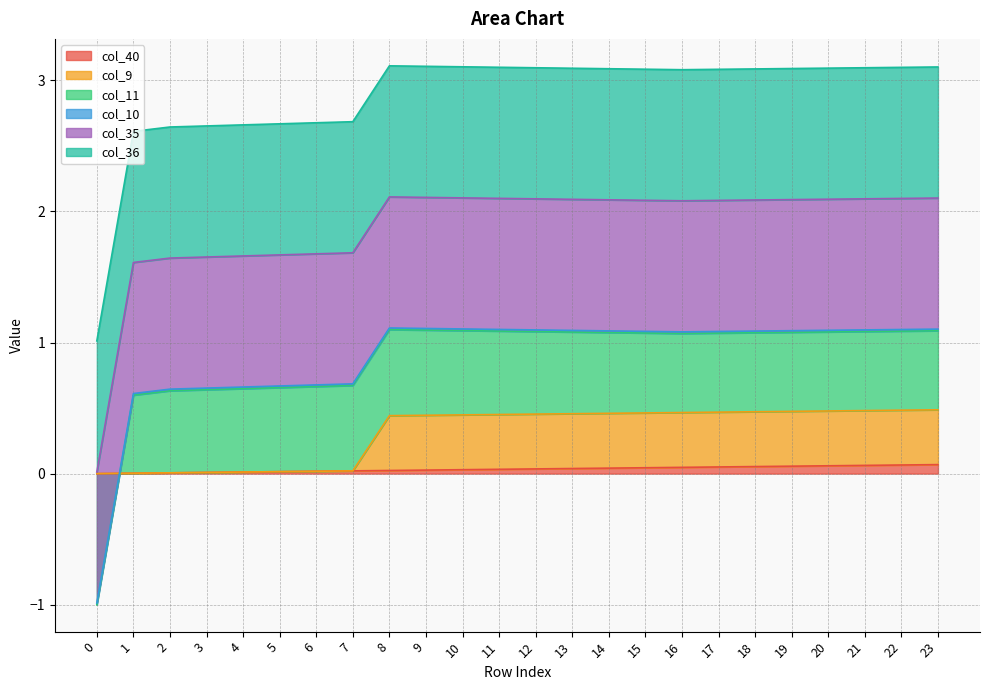

What is the sum of the col_40 values at 18 and 21?

0.1